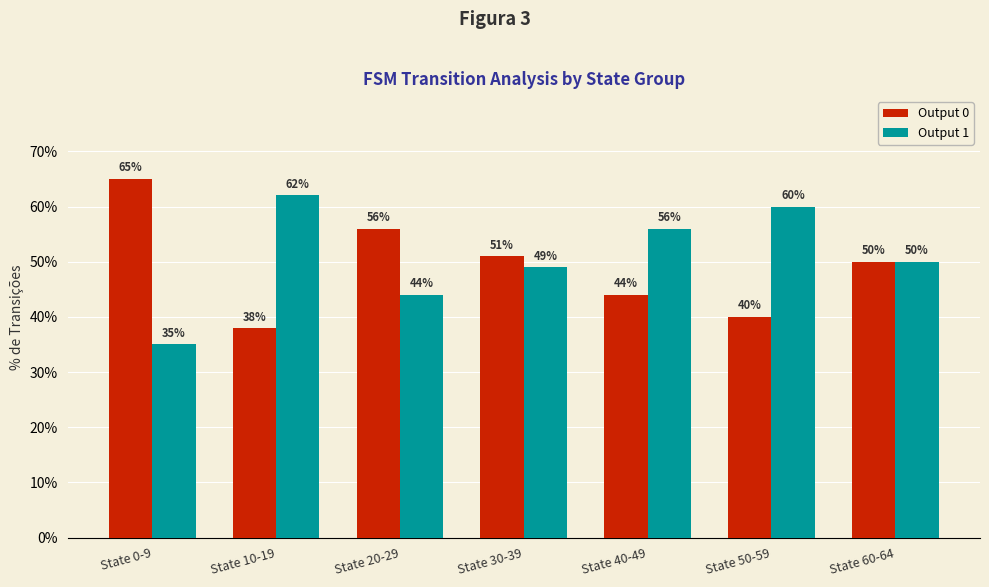

Is the value of Output 1 at State 10-19 greater than the value of Output 0 at State 60-64?

Yes